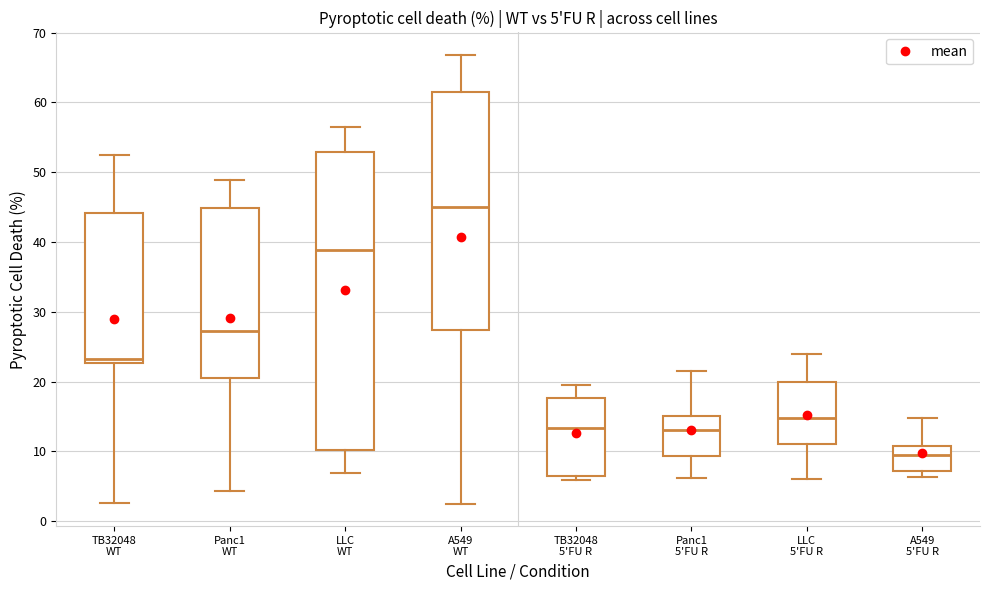

Which box's median line is the highest?

A549 WT